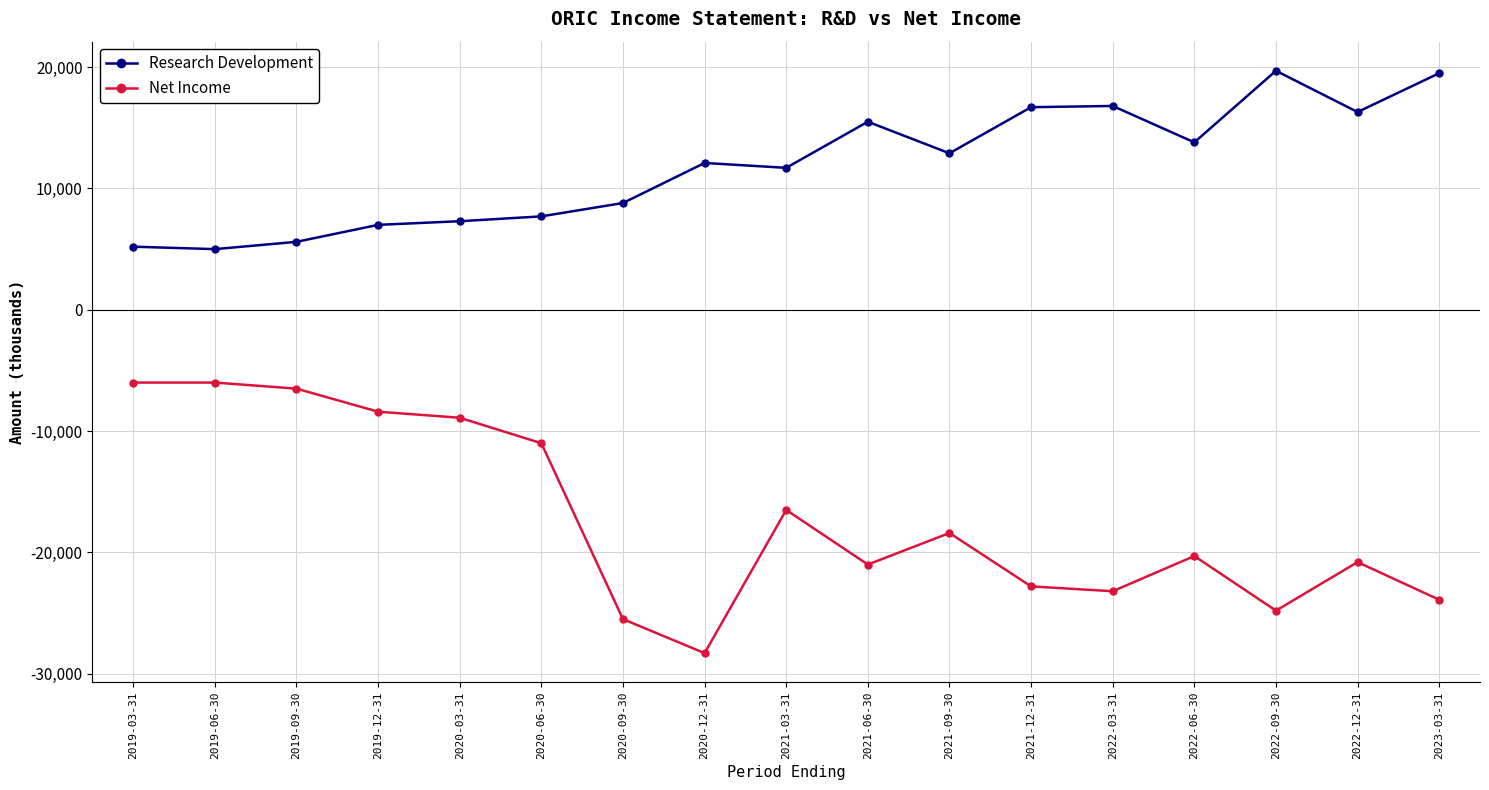

True or false: Net Income and Research Development intersect in this chart.

False